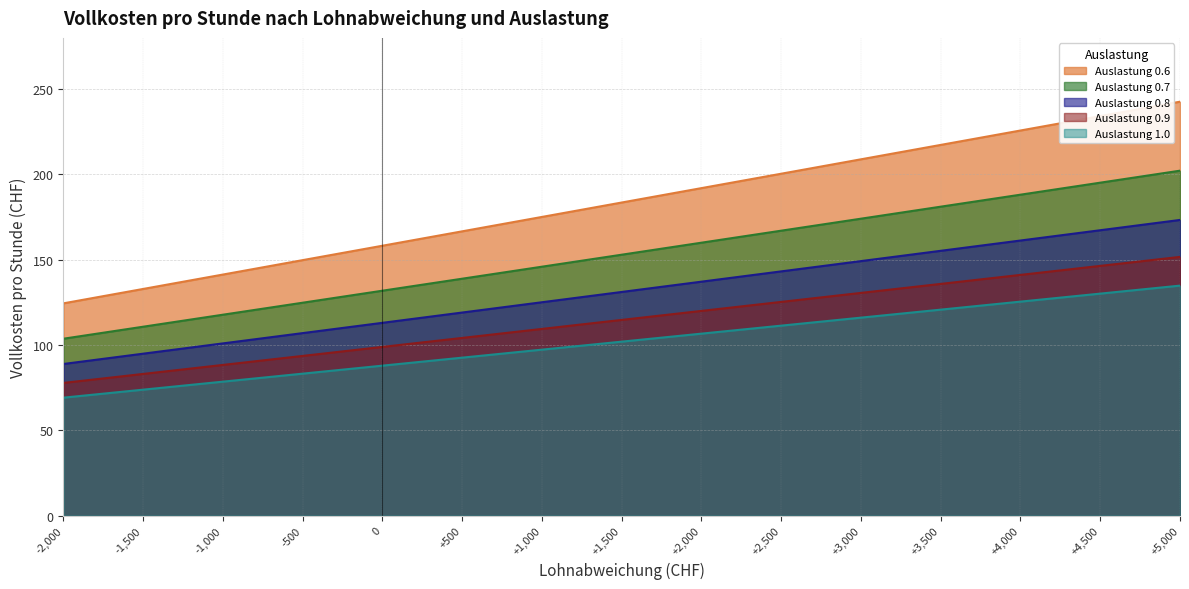

Which series has the largest range (max minus min)?

Auslastung 0.6